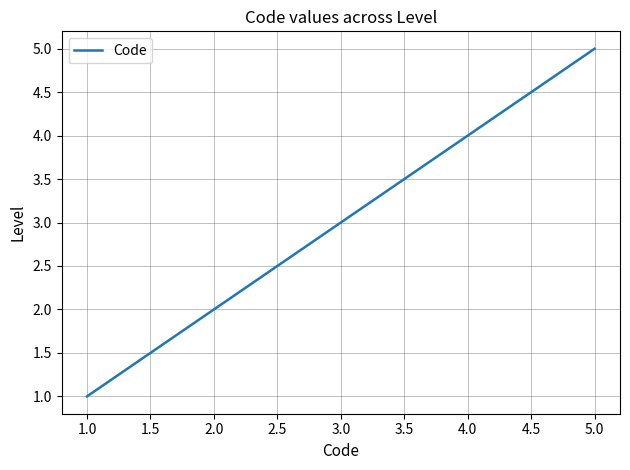

What is the sum of all values?

15